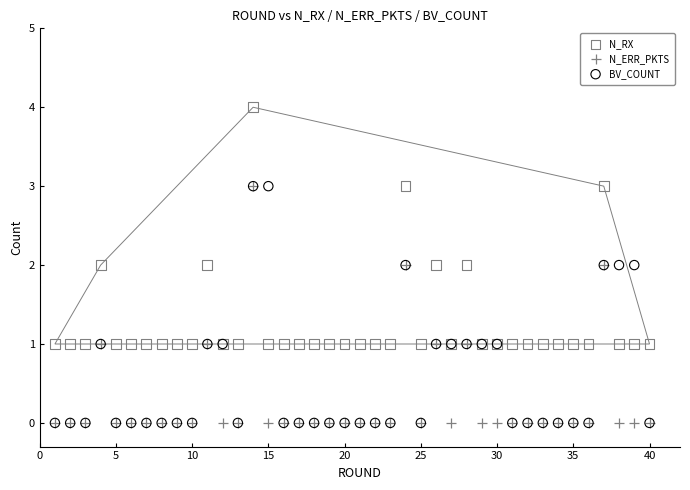

What are all the series names shown in the legend?

N_RX, N_ERR_PKTS, BV_COUNT